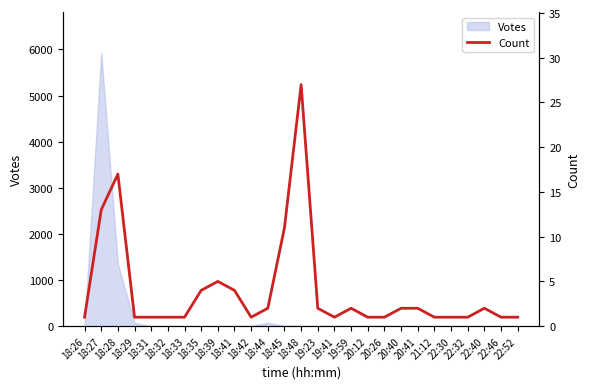

What is the value of the 20th point from the left?

2